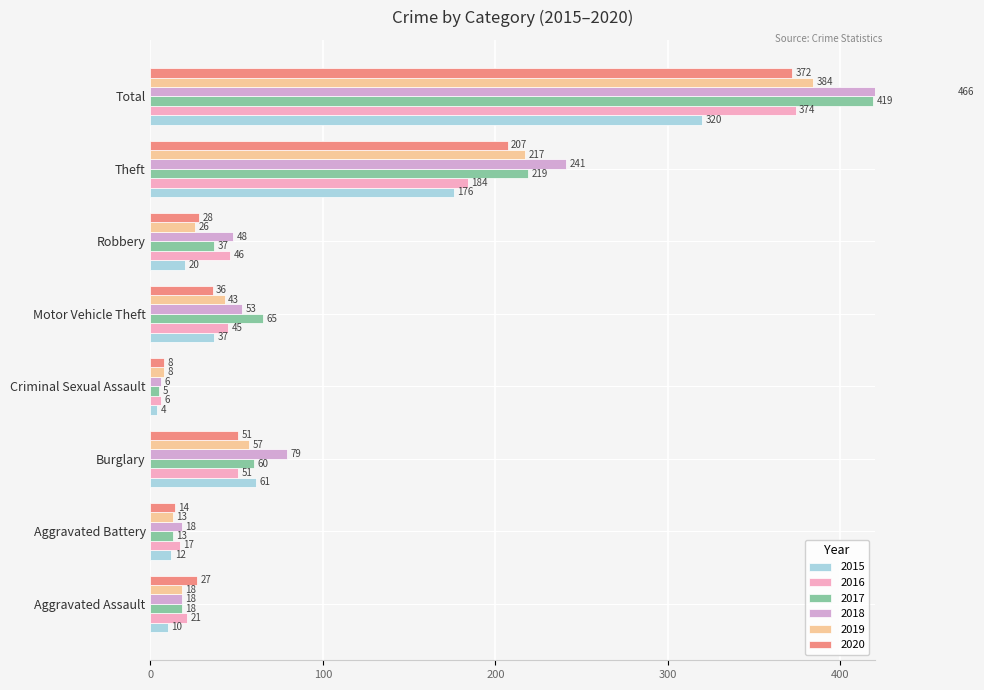

What is the label of the 1st bar from the right?

Total